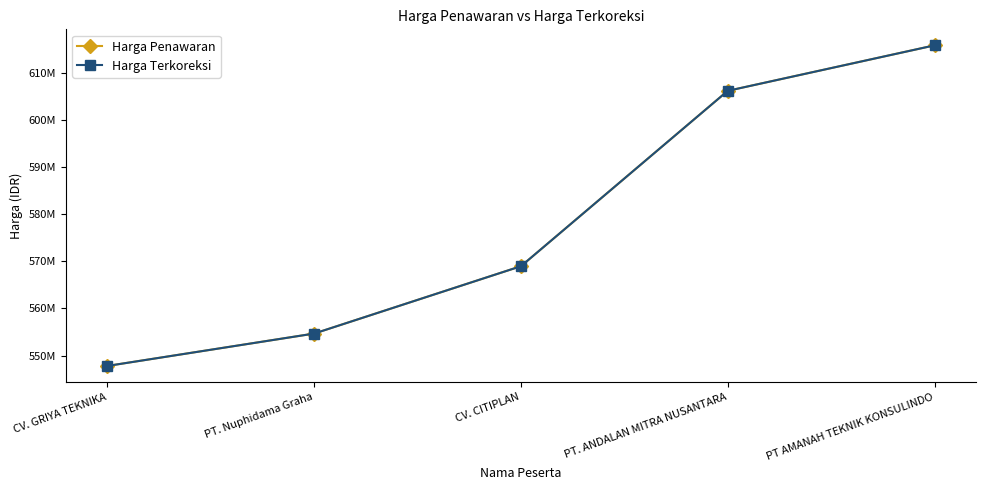

Reading left to right, transcribe all the data shown in this chart.

Harga Penawaran: CV. GRIYA TEKNIKA=547785000	PT. Nuphidama Graha=554667000	CV. CITIPLAN=568986000	PT. ANDALAN MITRA NUSANTARA=606271677	PT AMANAH TEKNIK KONSULINDO=615939000
Harga Terkoreksi: CV. GRIYA TEKNIKA=547785000	PT. Nuphidama Graha=554667000	CV. CITIPLAN=568986000	PT. ANDALAN MITRA NUSANTARA=606271677	PT AMANAH TEKNIK KONSULINDO=615939000